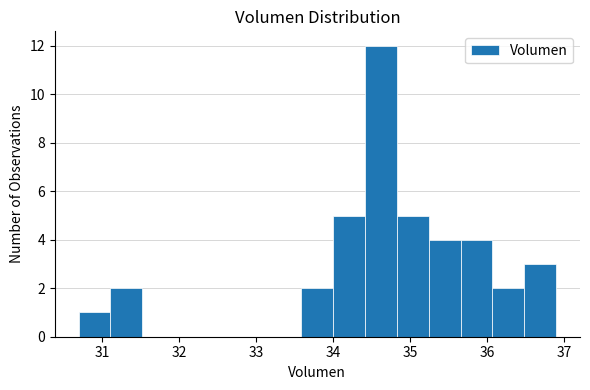

Reading left to right, list every bar in this chart as the range it spans on the x-axis followed by its height. Neither the bar edges nor the heights are printed on the chart, so give them approximately, as read against the axes.

30.7 to 31.1: 1
31.1 to 31.5: 2
31.5 to 31.9: 0
31.9 to 32.3: 0
32.3 to 32.8: 0
32.8 to 33.2: 0
33.2 to 33.6: 0
33.6 to 34.0: 2
34.0 to 34.4: 5
34.4 to 34.8: 12
34.8 to 35.2: 5
35.2 to 35.7: 4
35.7 to 36.1: 4
36.1 to 36.5: 2
36.5 to 36.9: 3